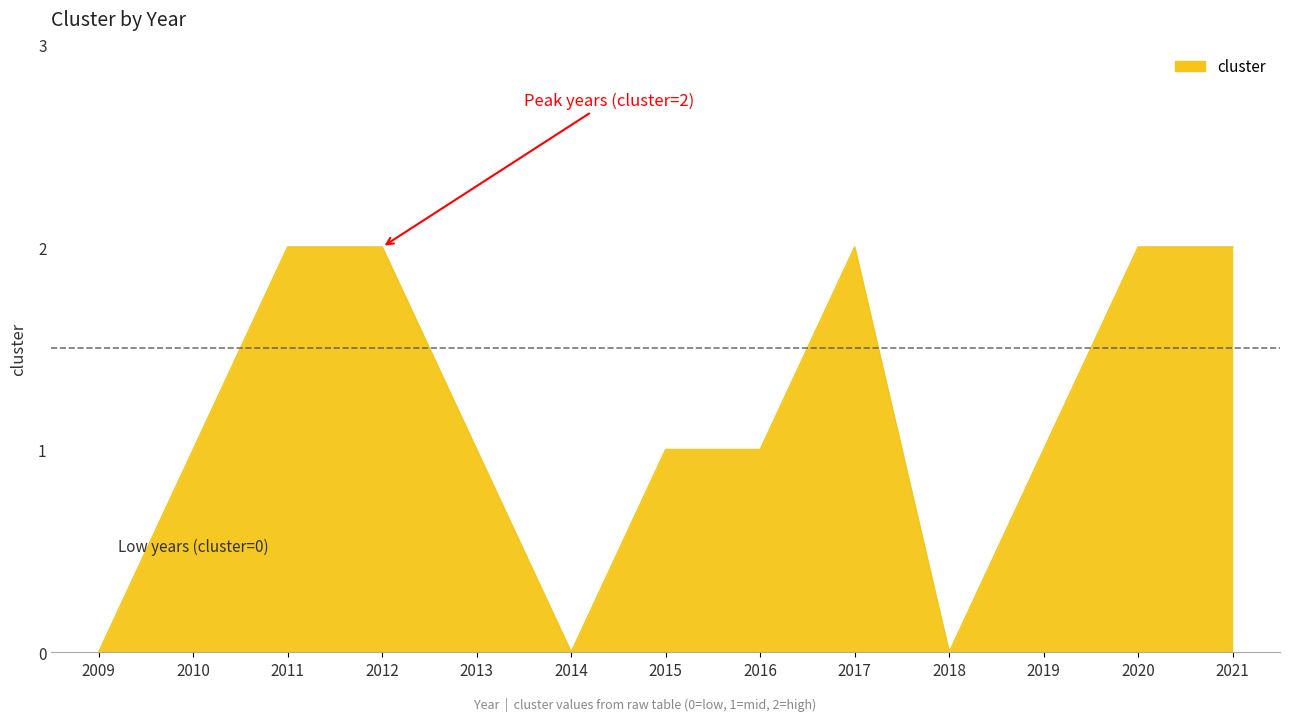

The chart shows a value of 1 at 2015. True or false?

True